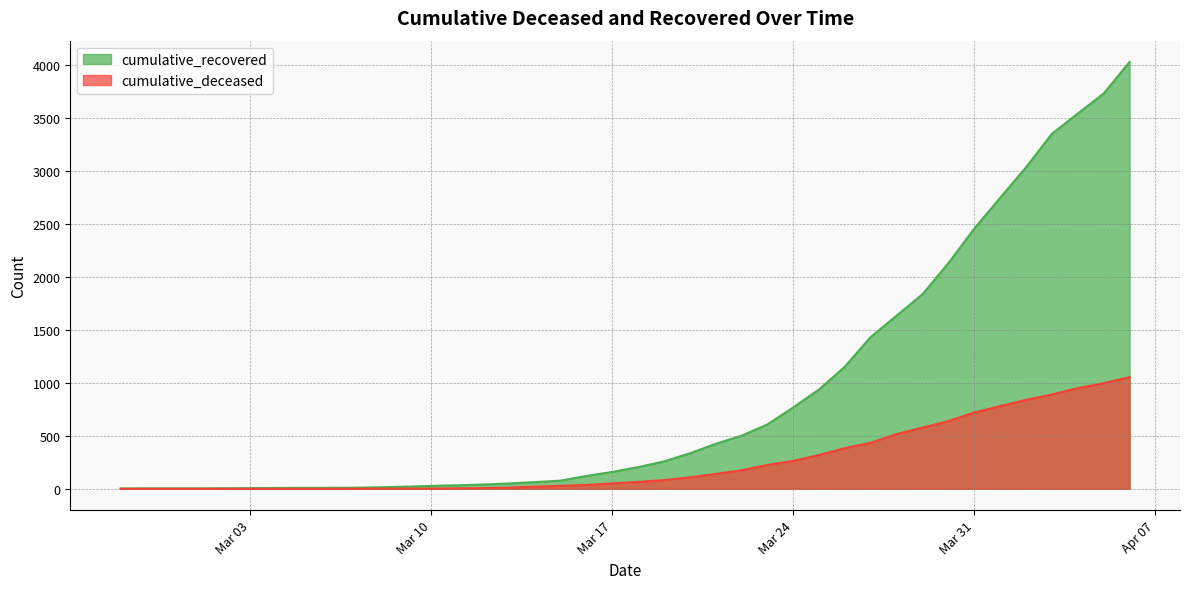

True or false: cumulative_deceased and cumulative_recovered intersect in this chart.

False